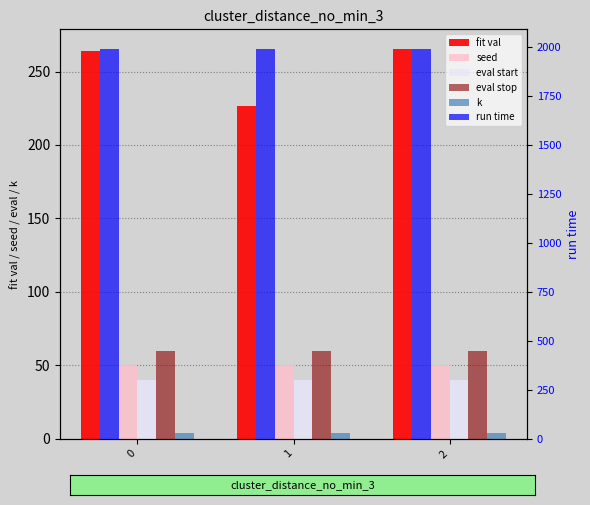

Reading left to right, what are all the values shown in this chart?

fit val: 263.8	226.4	265.4
seed: 50.0	50.0	50.0
eval start: 40.0	40.0	40.0
eval stop: 60.0	60.0	60.0
k: 4.0	4.0	4.0
run time: 1992.3	1992.3	1992.3